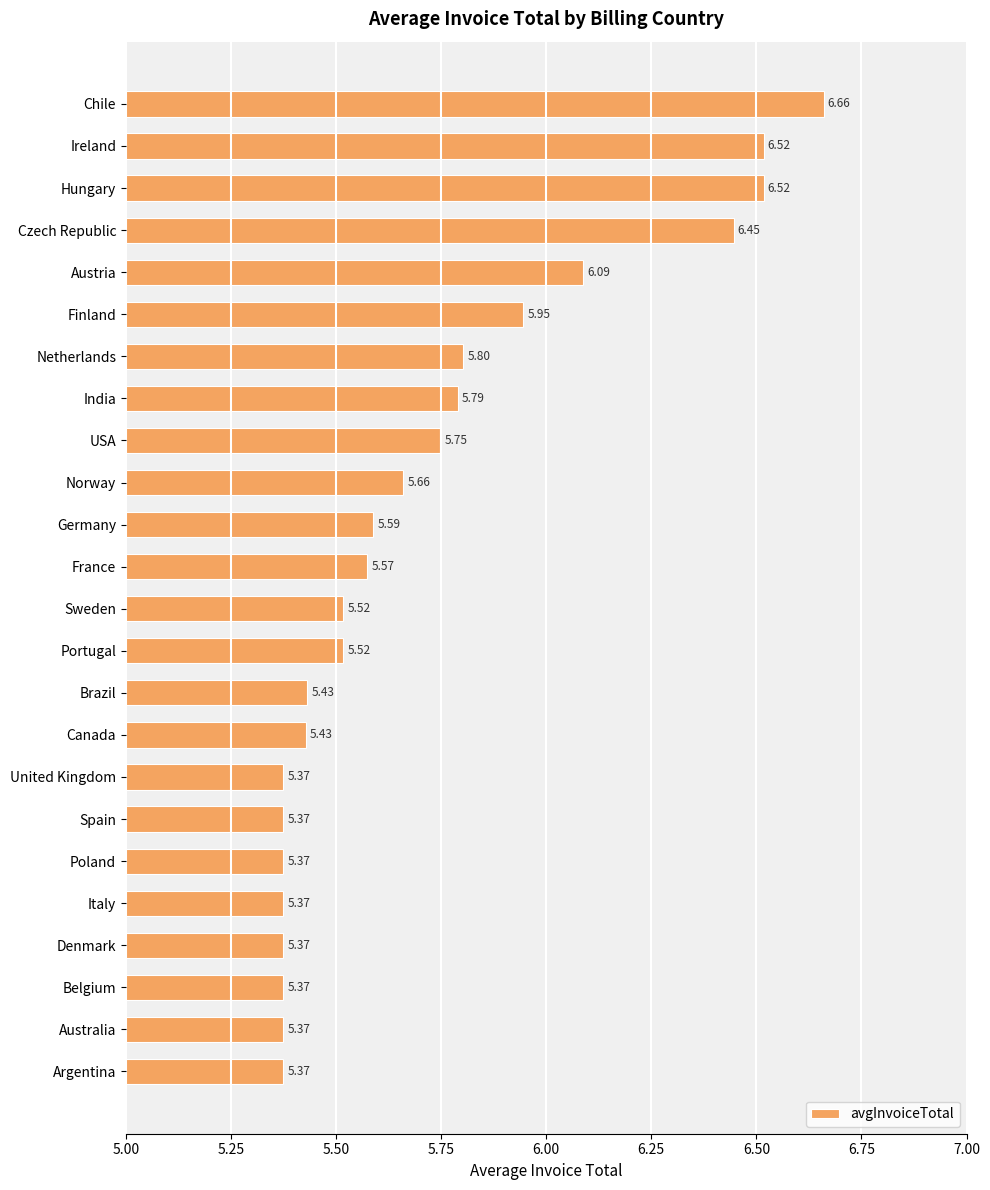

Approximately how many times larger is the value at Ireland compared to Denmark?

1.2